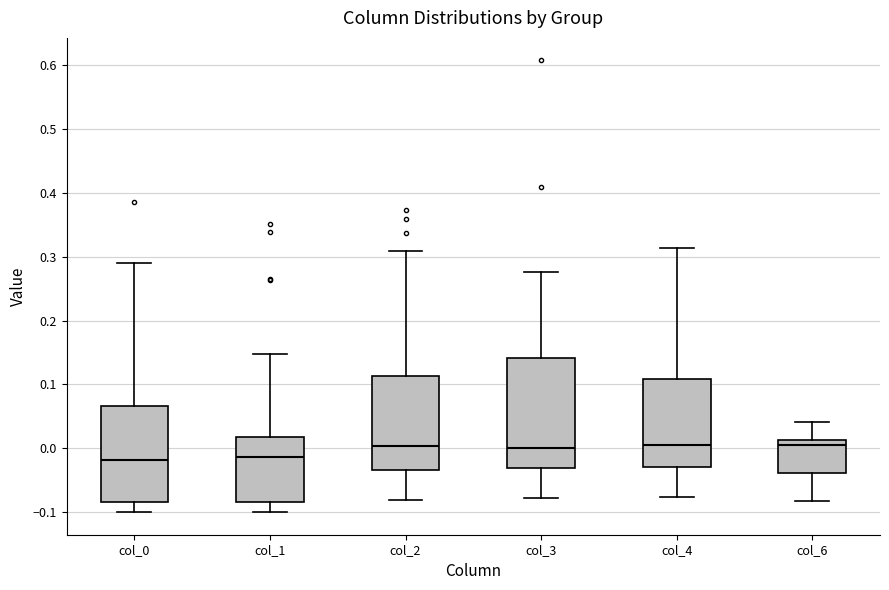

Which box is the tallest, from its lower edge to its upper edge?

col_3